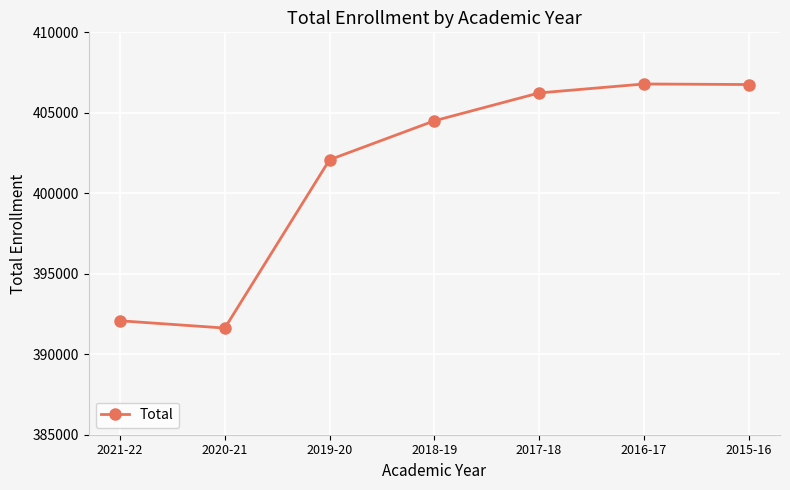

What is the average value?

401439